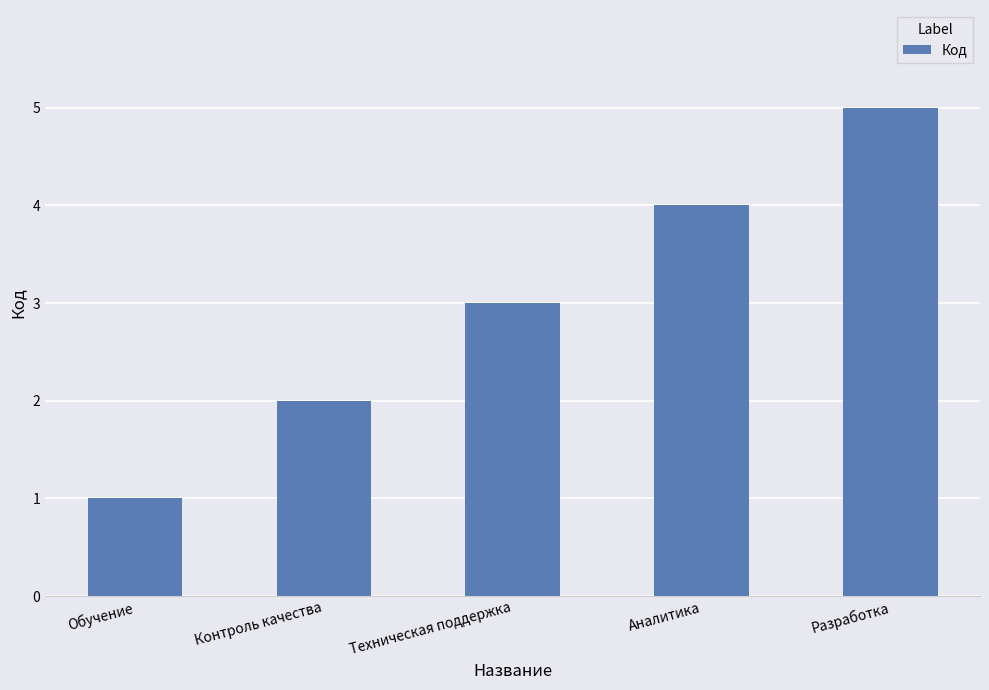

How many values are between 2 and 4?

3